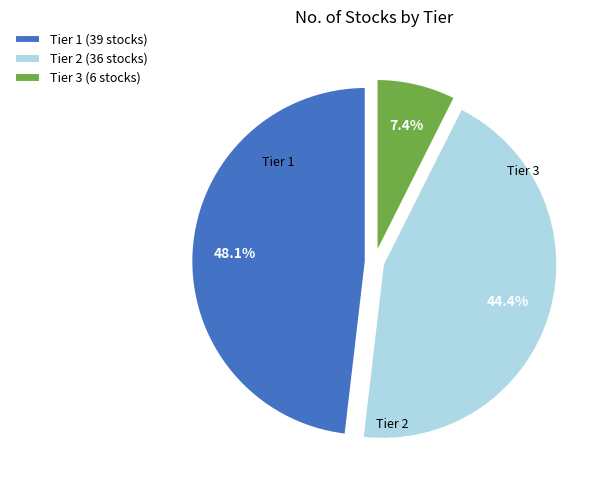

Approximately how many times larger is the value at Tier 3 compared to Tier 1?

0.2